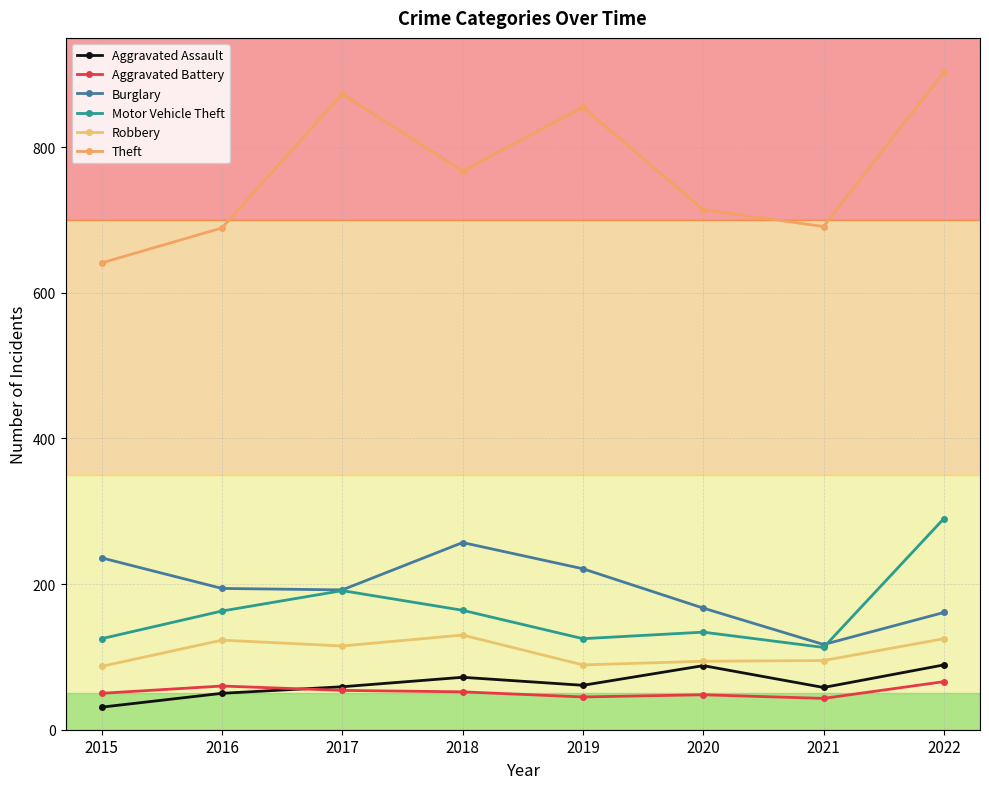

In Aggravated Battery, how many points are lower than both neighbors (excluding endpoints)?

2